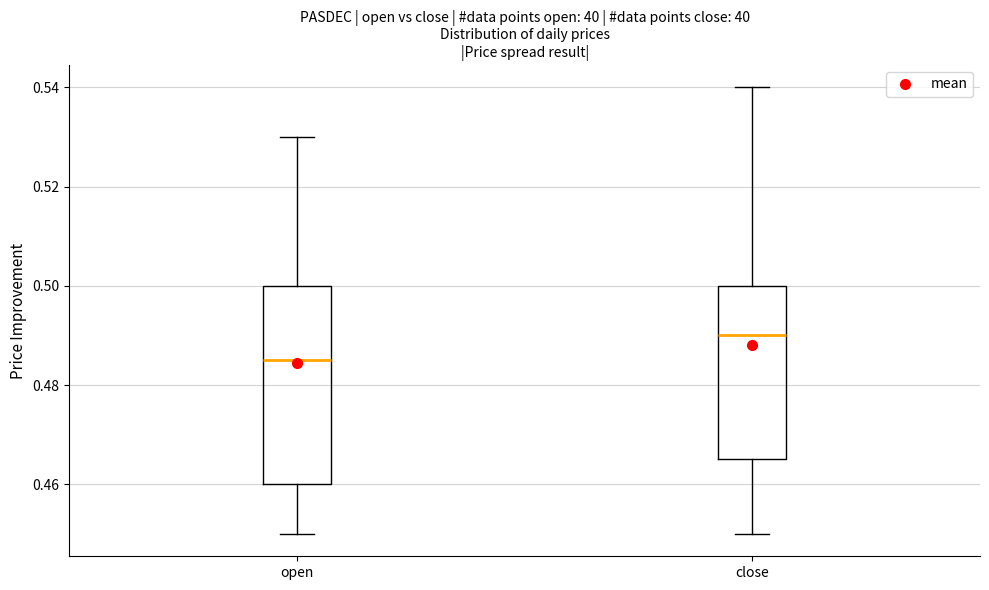

Where does the upper whisker of the box for open end on the y-axis? The values are not printed on the chart, so give them approximately, as read against the axis.

0.530